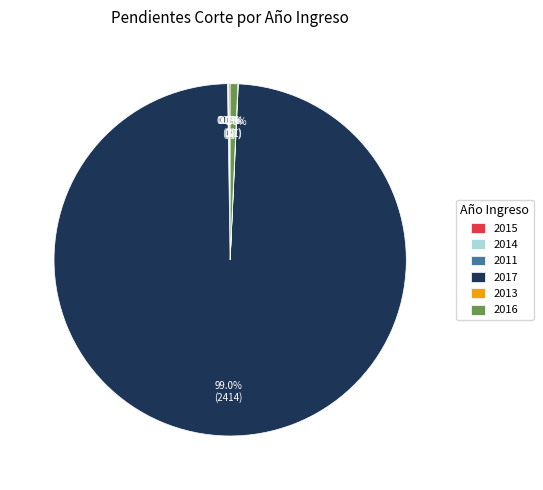

Does 2017 represent more than half of the total?

Yes